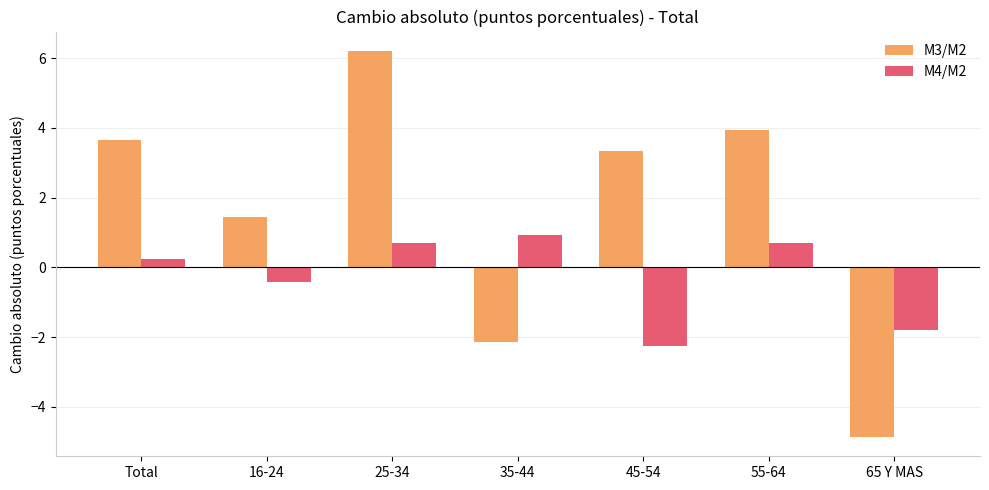

How many bars are there in total?

14